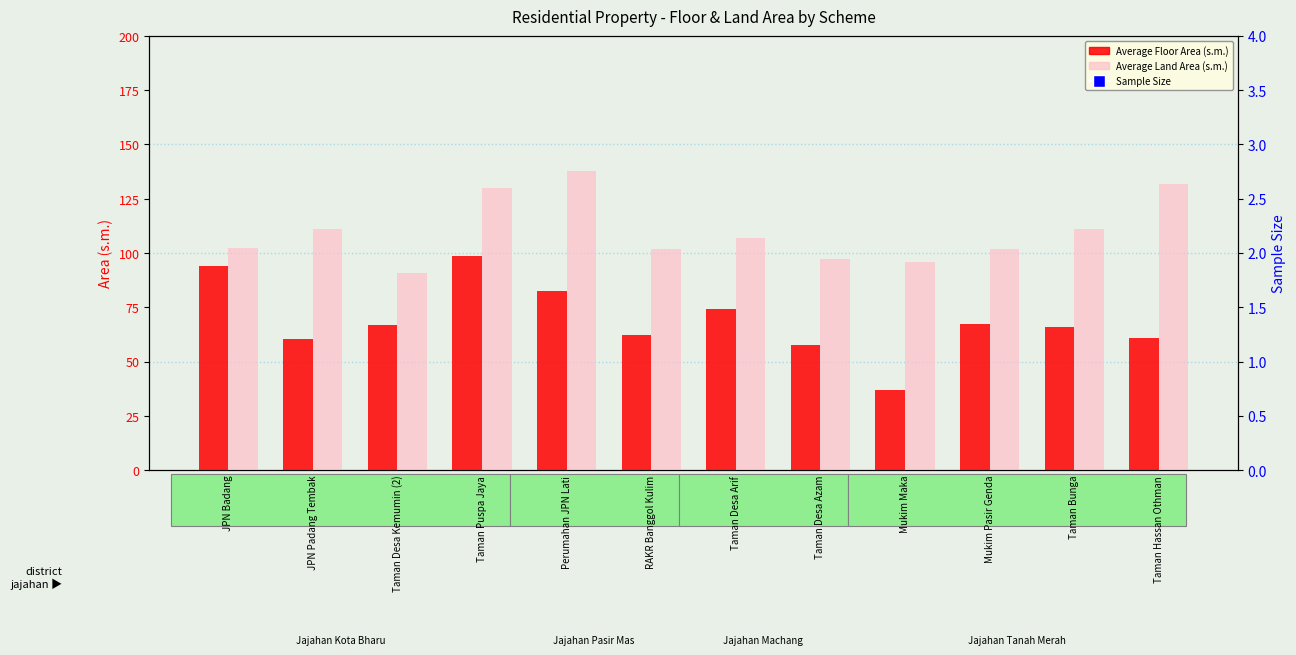

At which category is the sum across all series the highest?

Taman Desa Arif